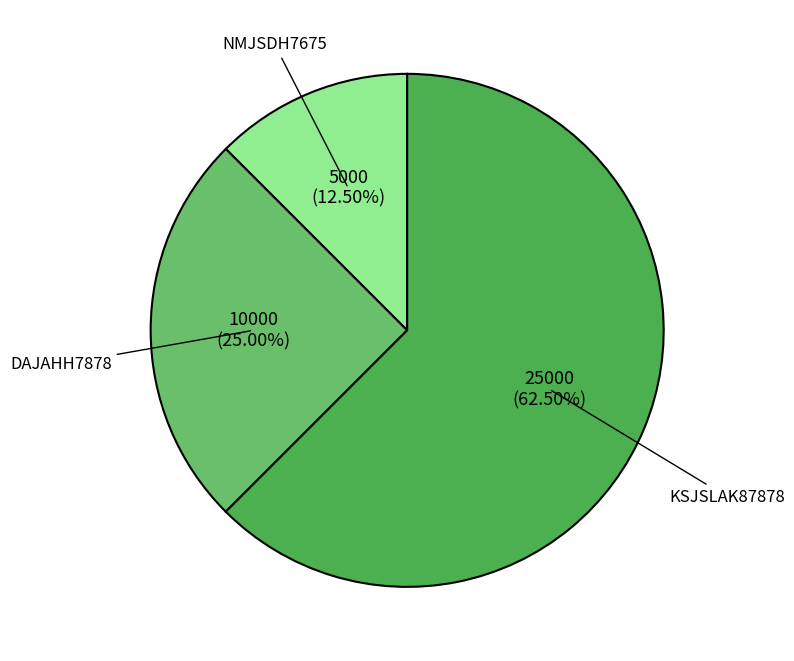

Do DAJAHH7878 and KSJSLAK87878 together represent more than half of the pie?

Yes